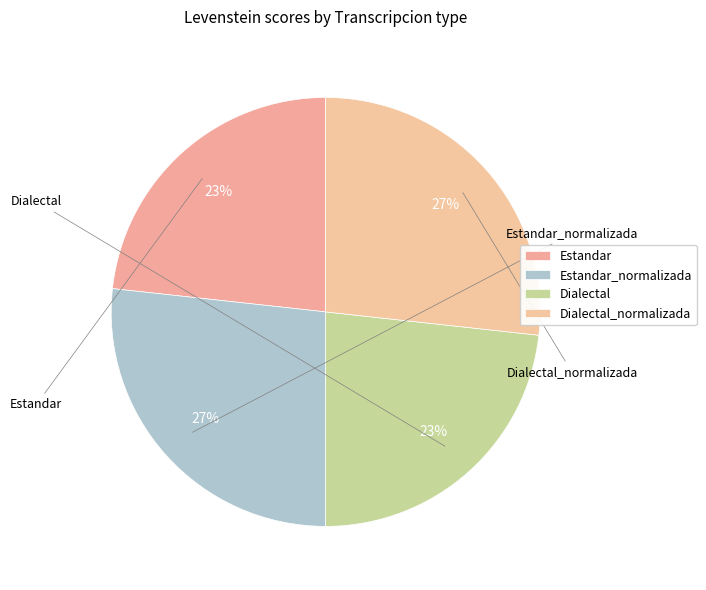

What is the total percentage of Estandar_normalizada and Dialectal?

50.0%